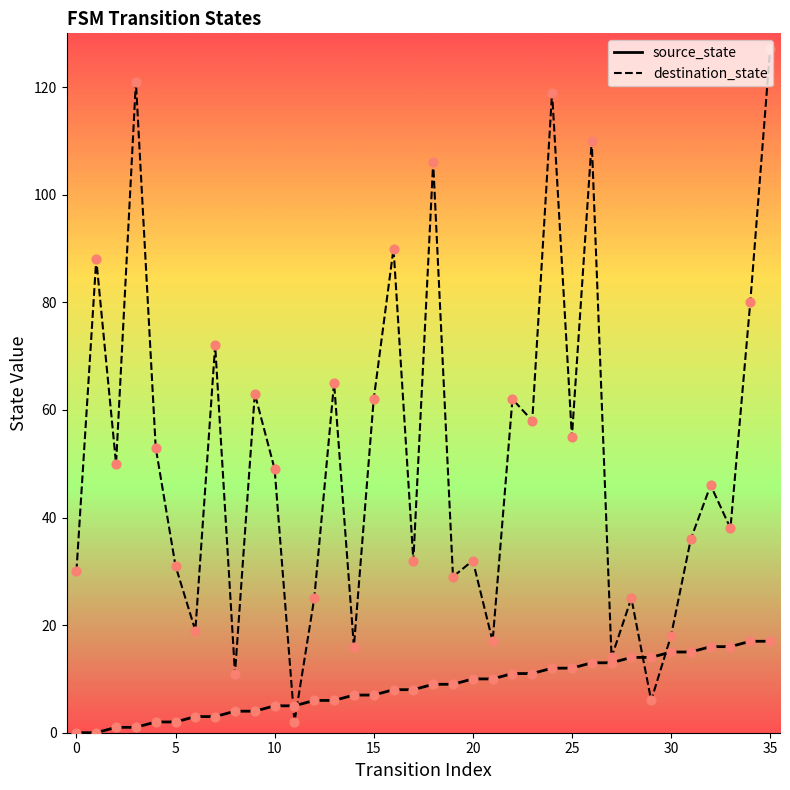

Which series has the largest total across all categories?

destination_state